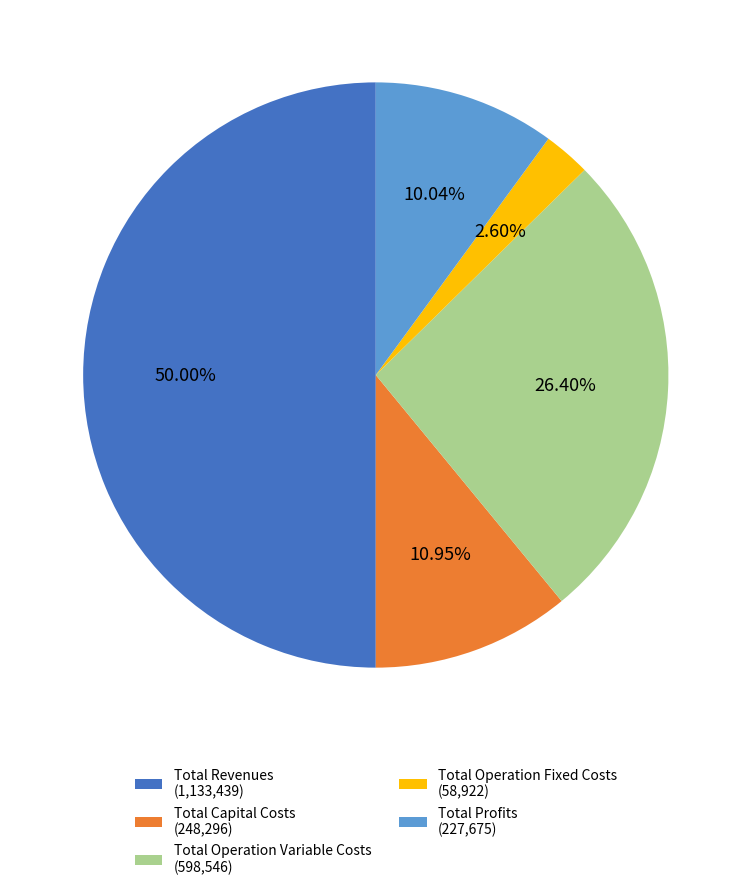

Does Total Operation Variable Costs (598,546) represent more than half of the total?

No